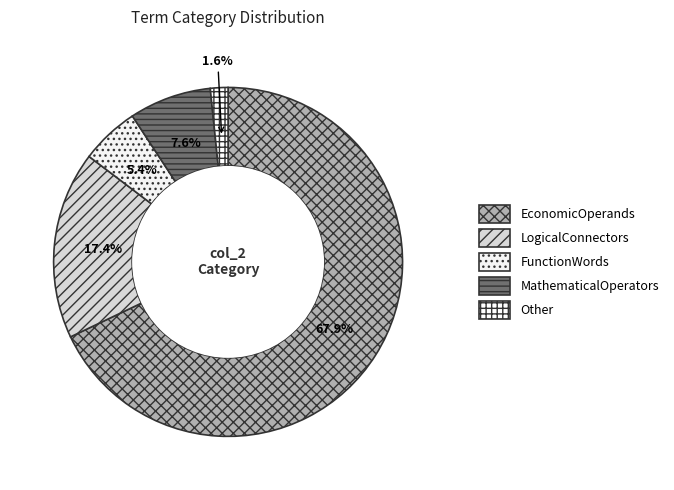

Rank the categories by value from lowest to highest.

Other, FunctionWords, MathematicalOperators, LogicalConnectors, EconomicOperands